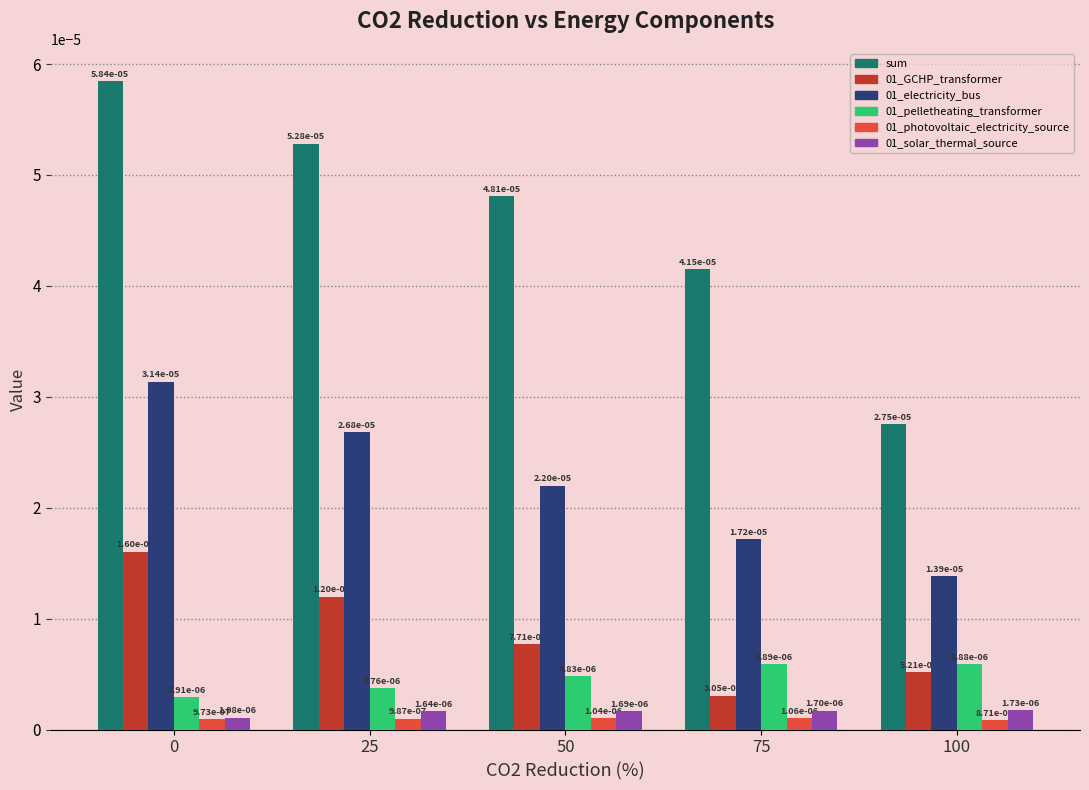

What are all the series names shown in the legend?

sum, 01_GCHP_transformer, 01_electricity_bus, 01_pelletheating_transformer, 01_photovoltaic_electricity_source, 01_solar_thermal_source